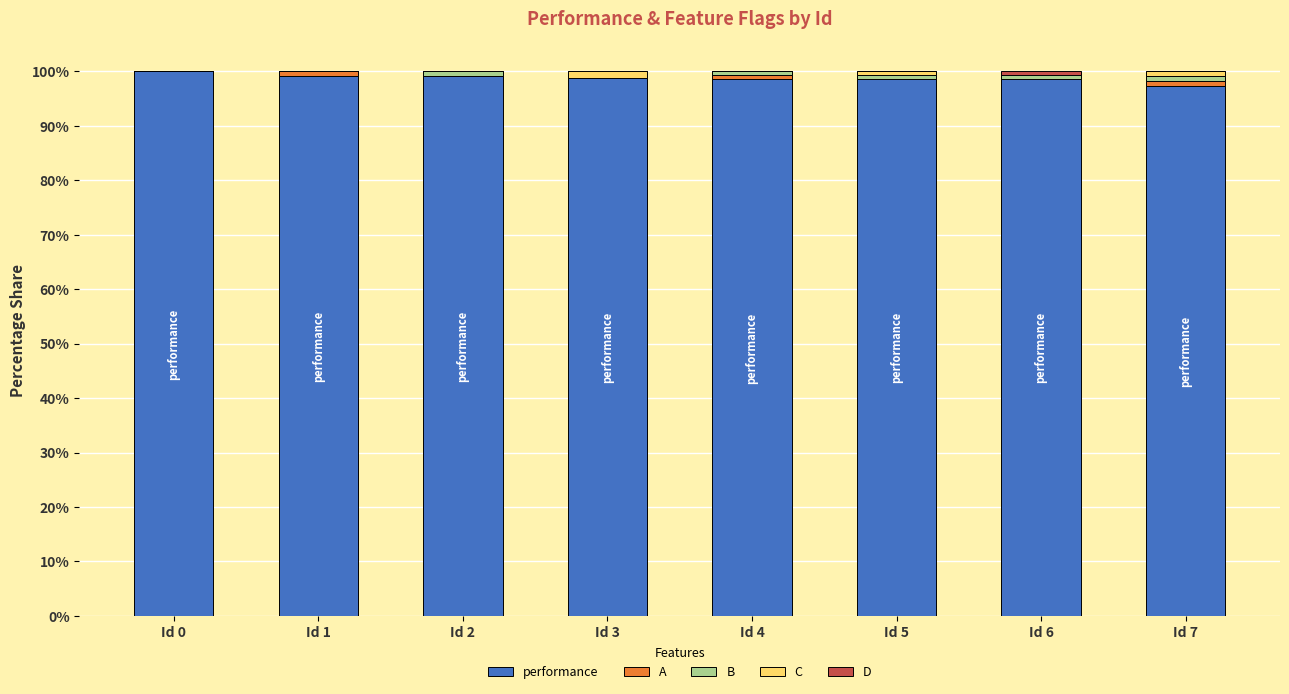

What is the highest value of the performance series?

100.0